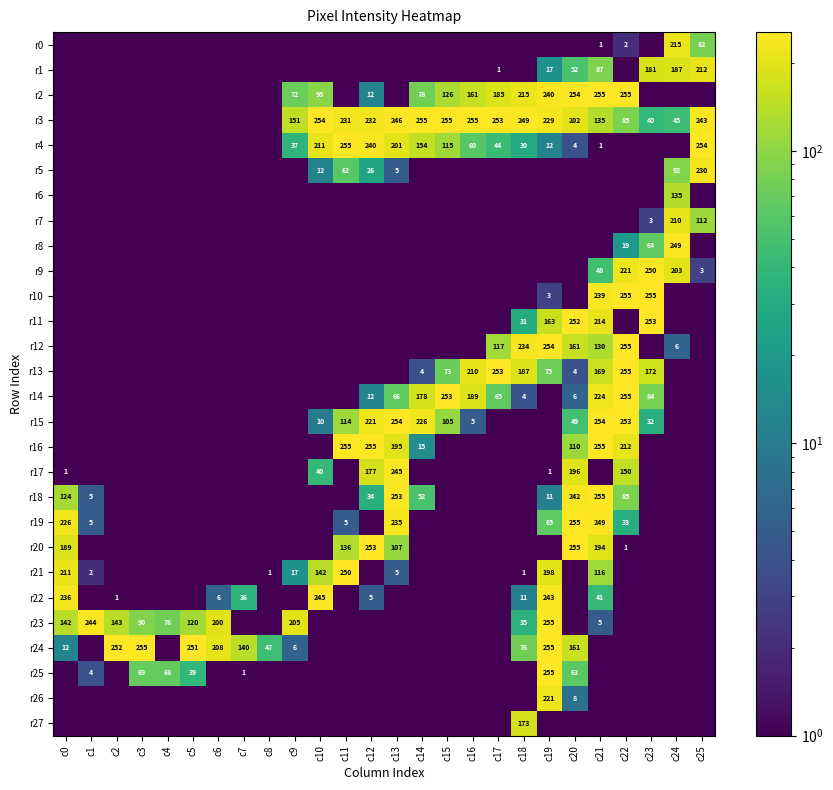

The r4 series shows 89.9 at c25. True or false?

False